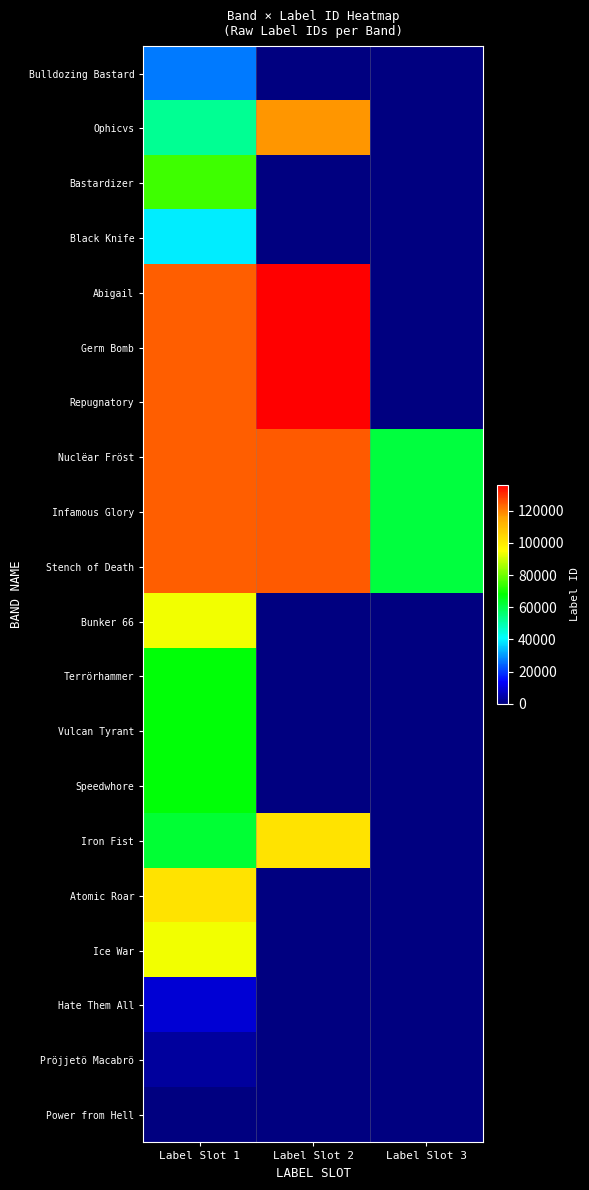

What is the total value across all series at Label Slot 1?

1503591